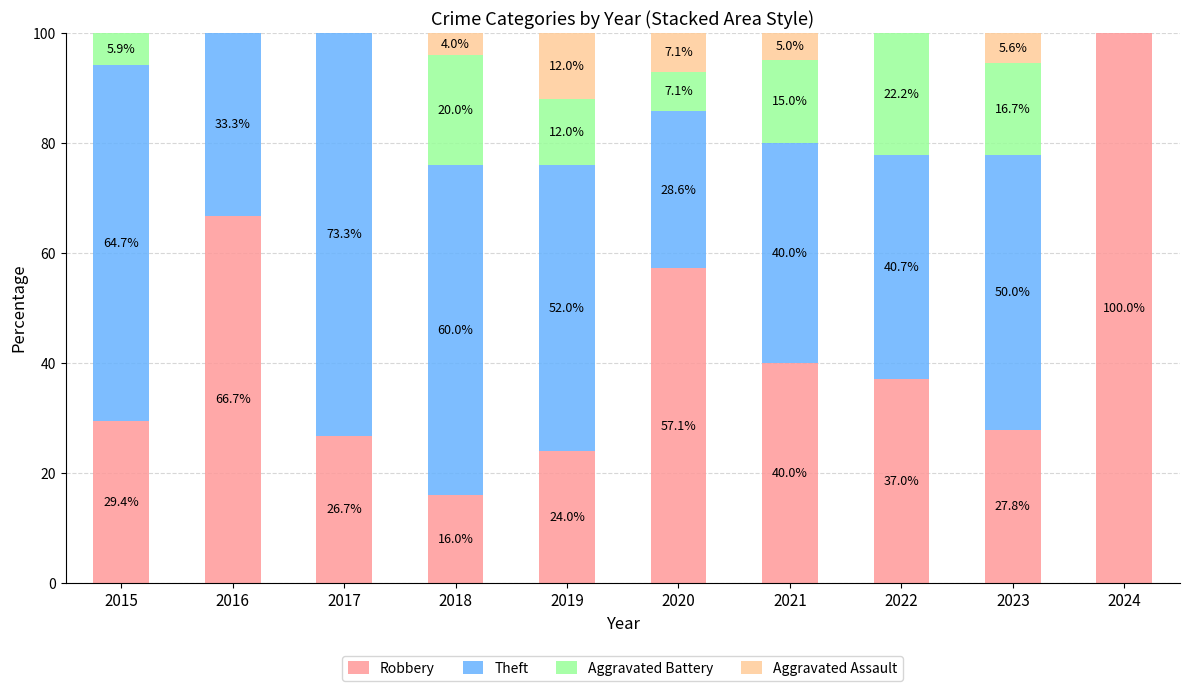

Is it true that Robbery equals 41.0 at 2017?

False